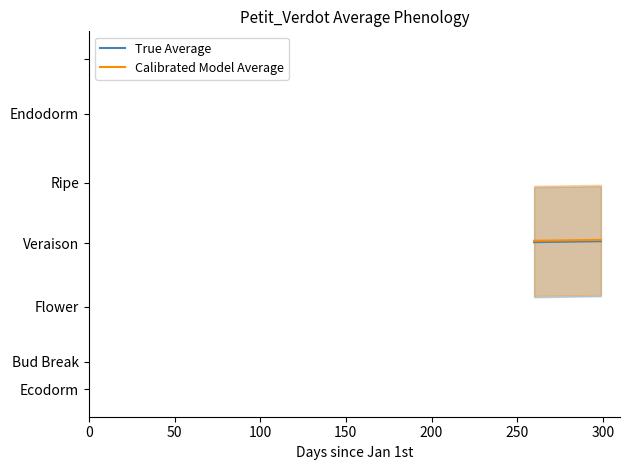

What is the maximum value shown in the chart?

154.3